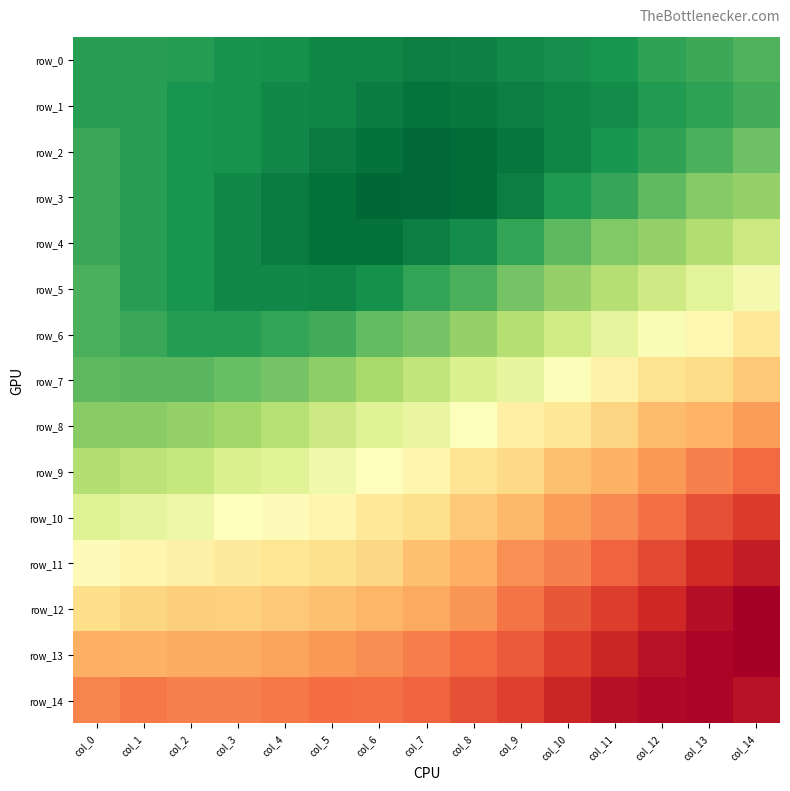

The value of row_5 at col_12 is -0.3. True or false?

True